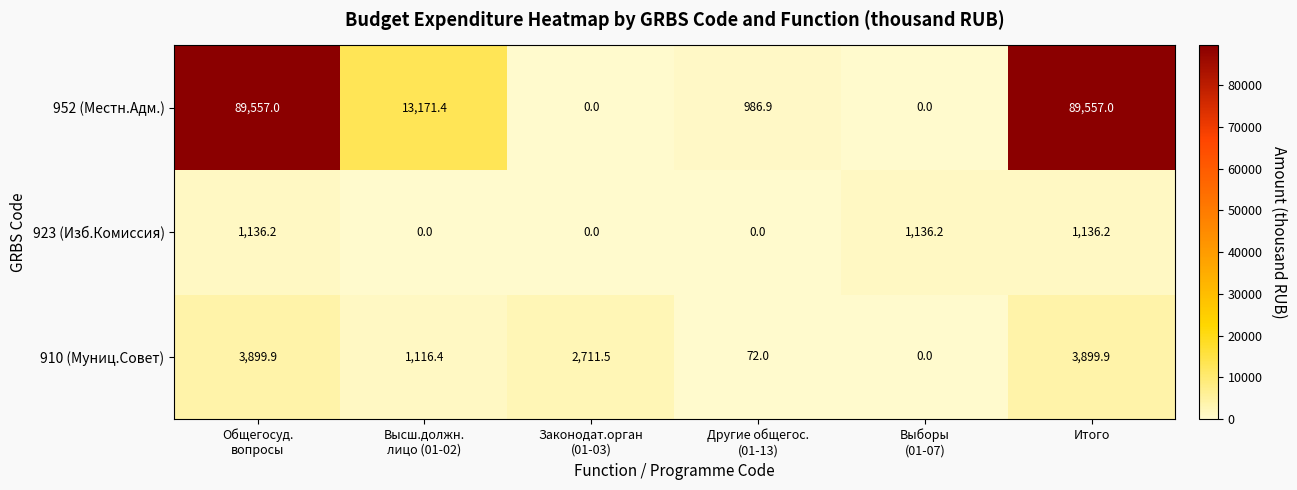

At Итого, list the series in order from largest to smallest.

952 (Местн.Адм.), 910 (Муниц.Совет), 923 (Изб.Комиссия)